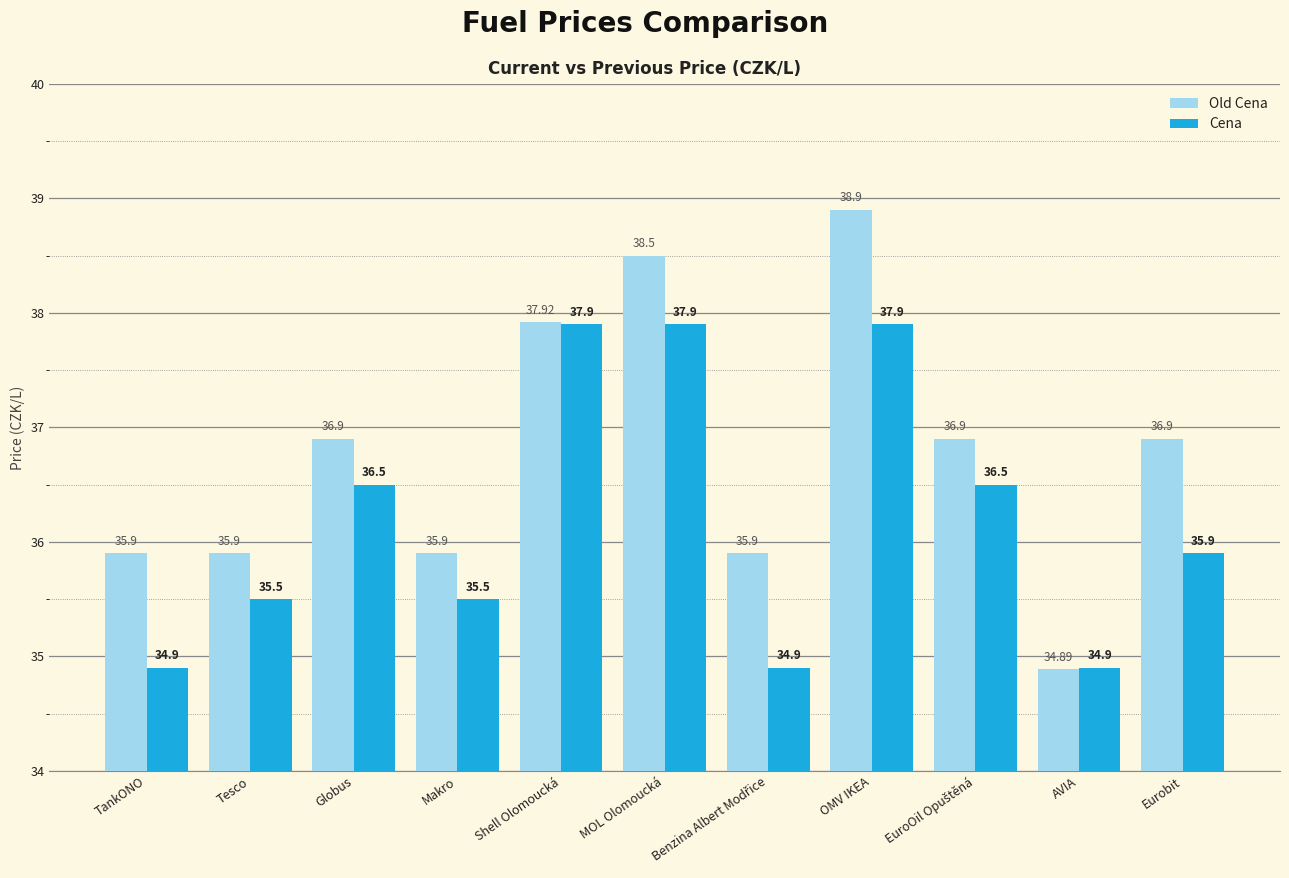

How many bars are there in each group?

2